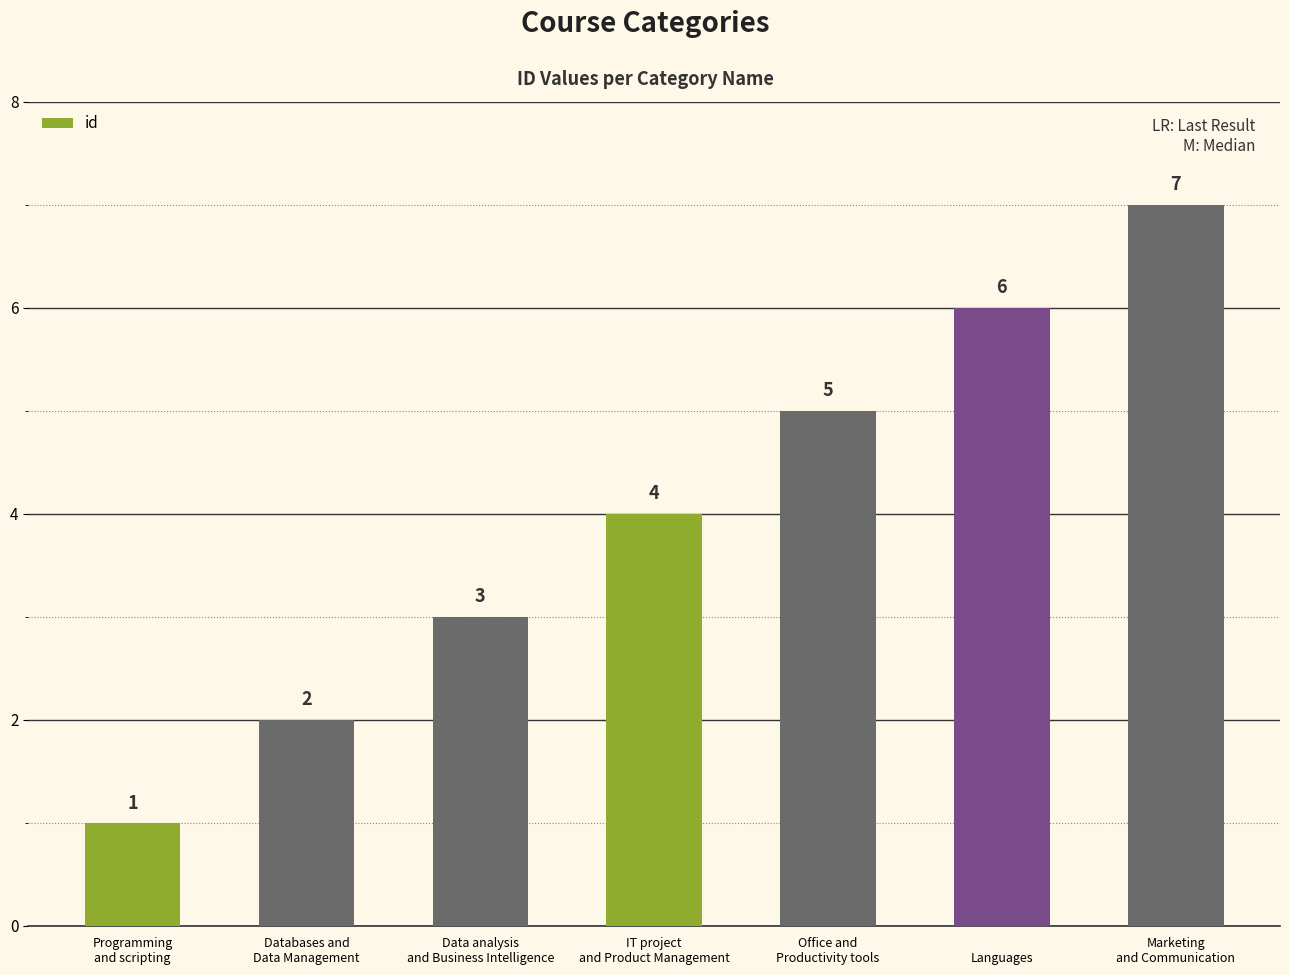

What is the difference between the values at IT project
and Product Management and 
Languages?

2